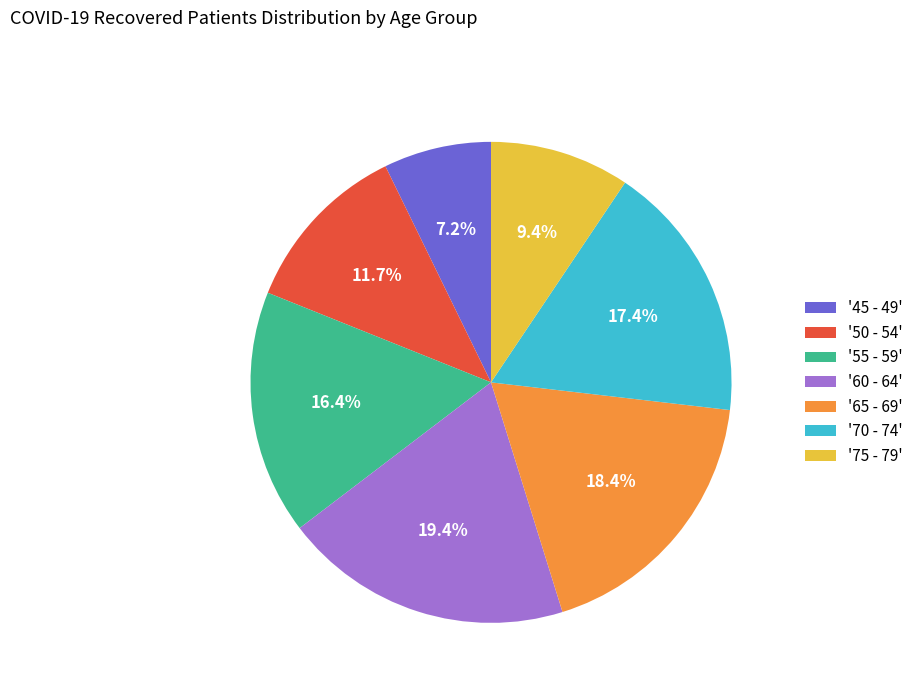

Does any single category account for the majority?

No